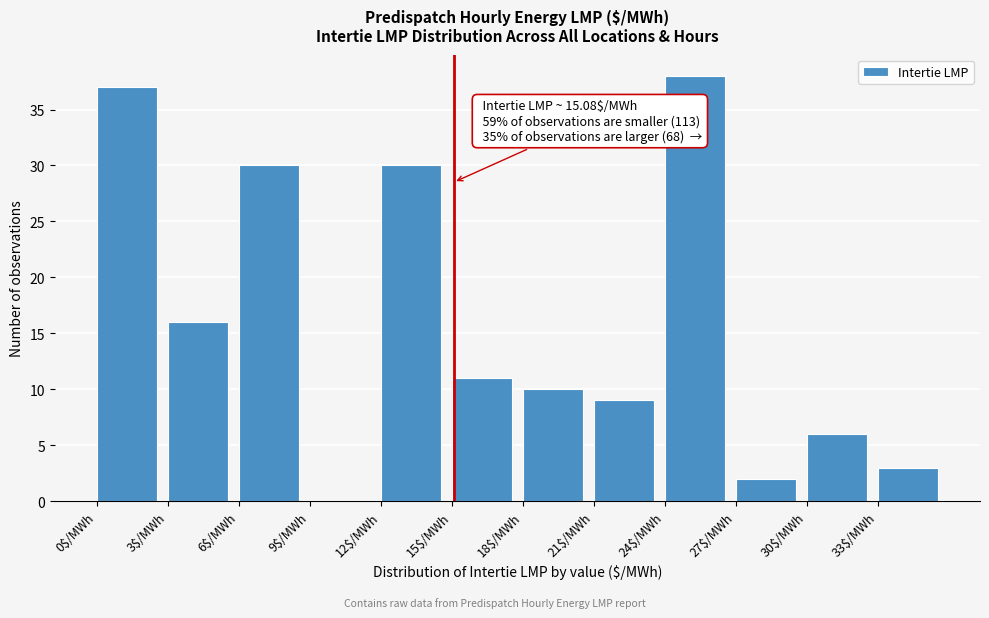

Which range on the x-axis has the tallest bar?

24 to 27